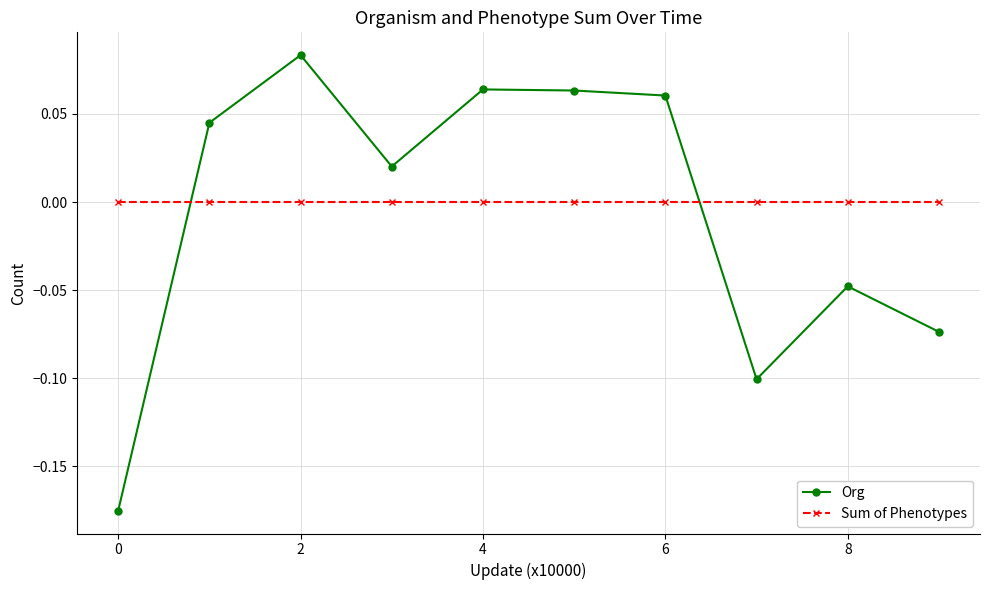

Which series has the widest spread of values?

Org